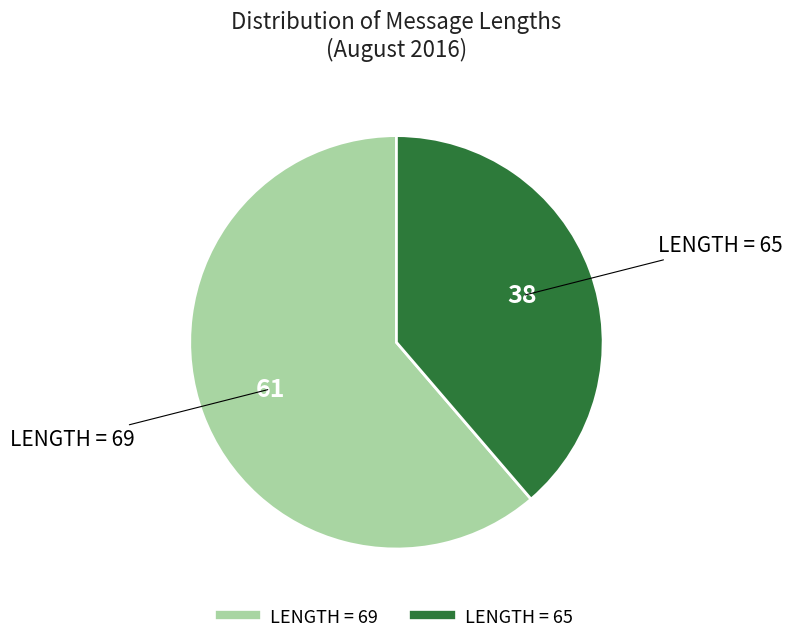

Does any single category account for the majority?

Yes